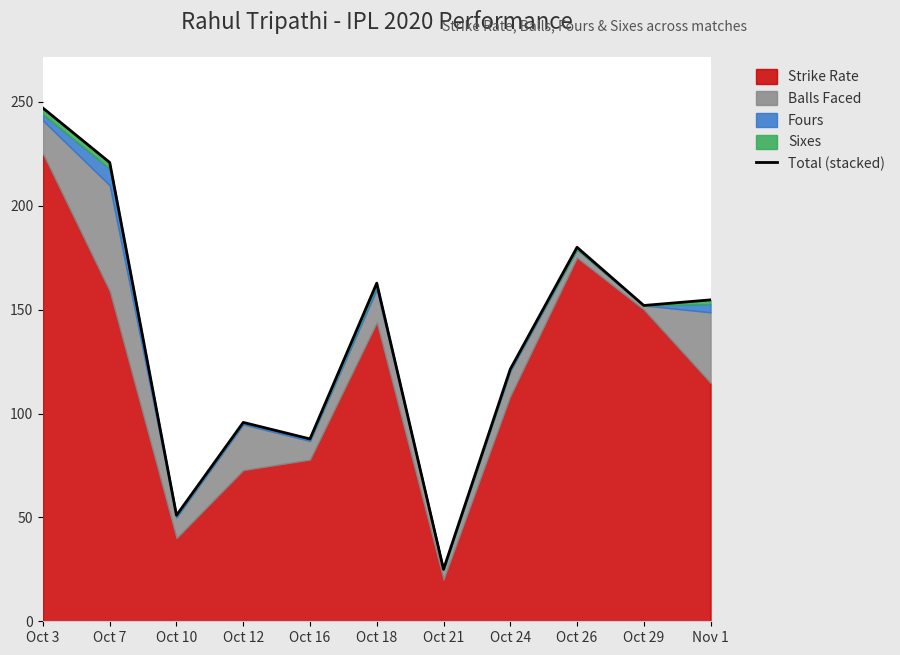

What is the value of the 4th point from the left?

95.7